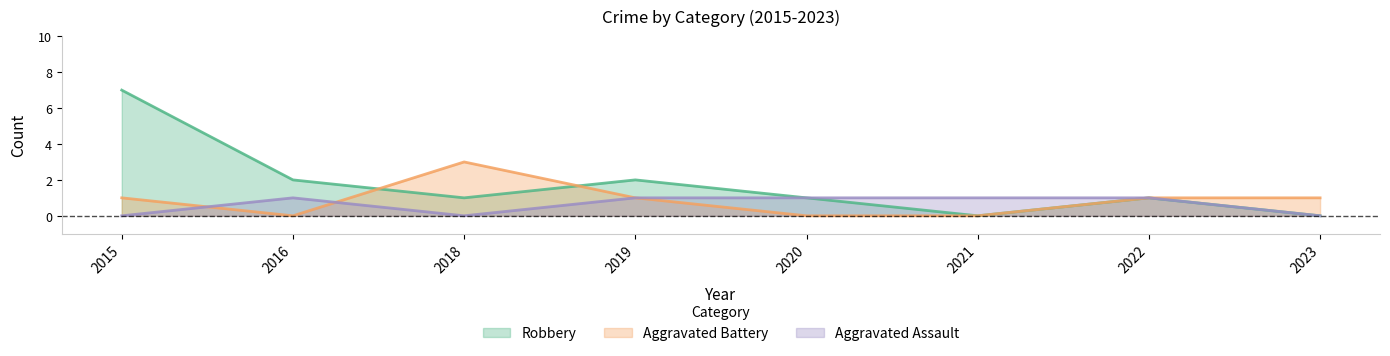

How many lines are shown in the chart?

3